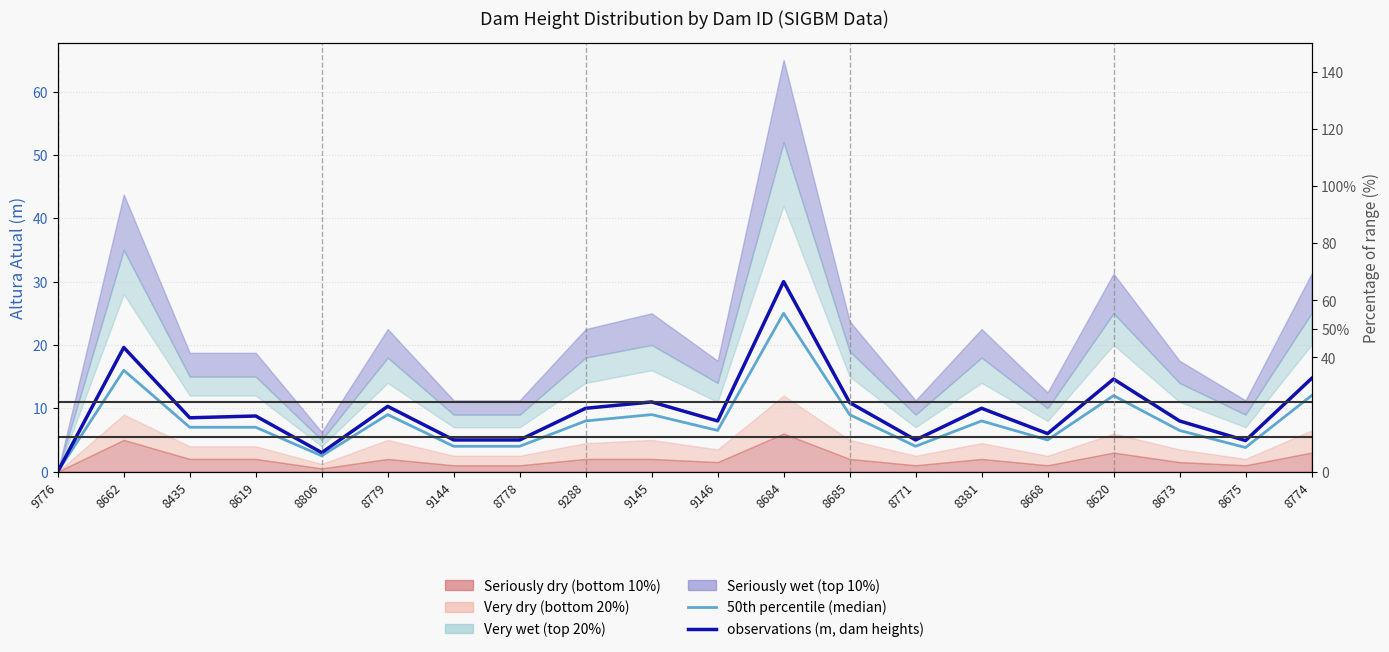

How many data points does each series have?

20